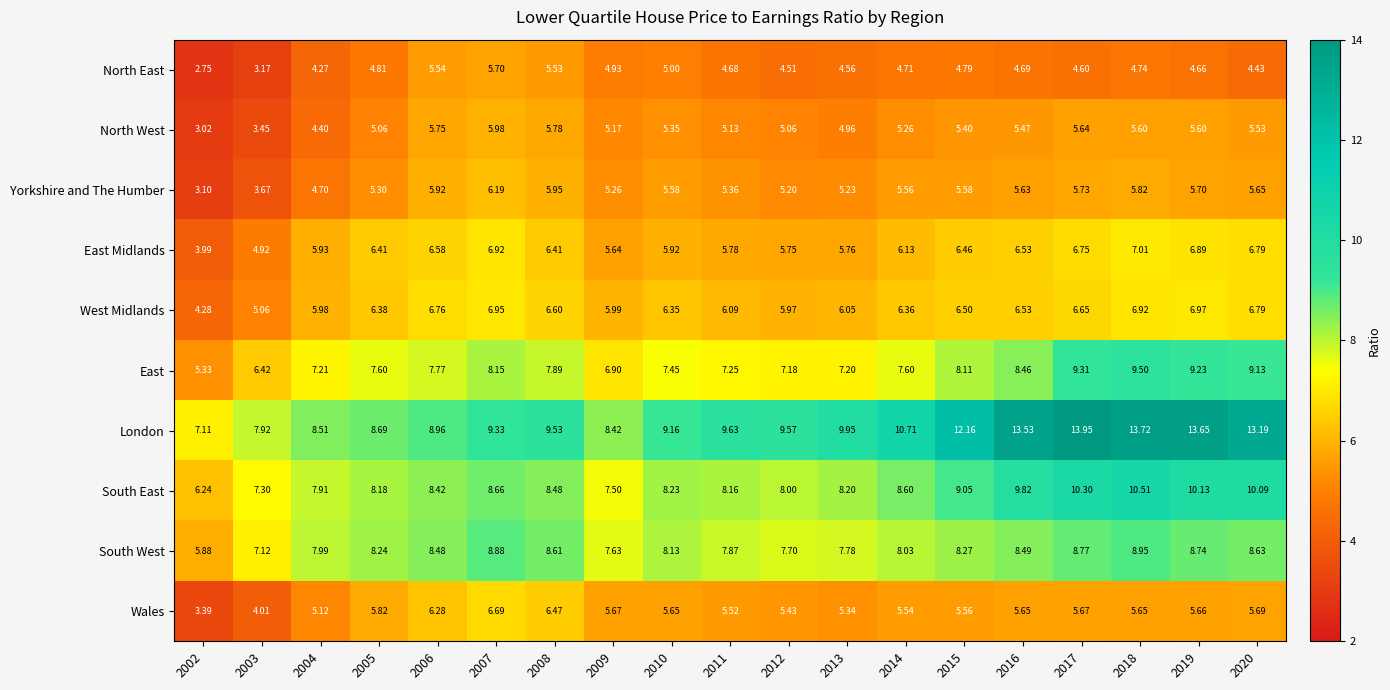

Which series has the largest range (max minus min)?

London